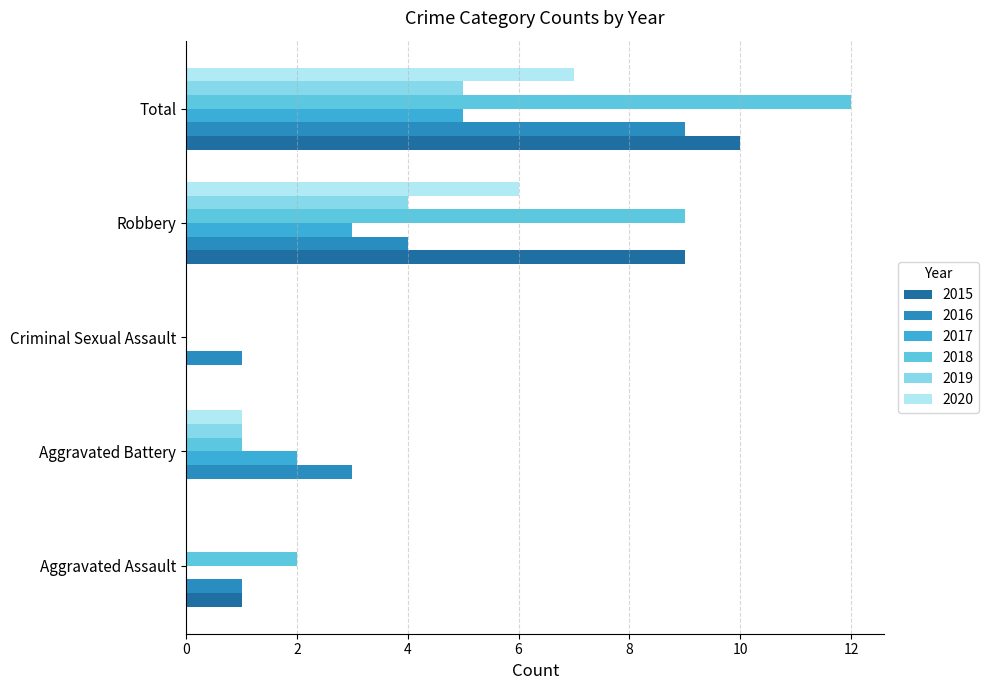

At which category does the chart reach its peak across all series?

Total